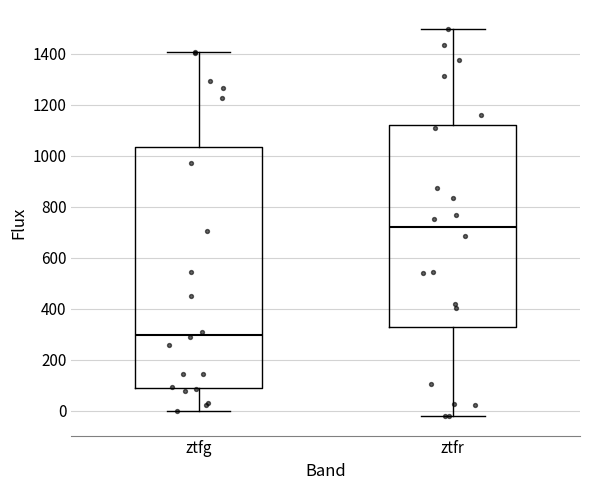

Which box is the tallest, from its lower edge to its upper edge?

ztfg